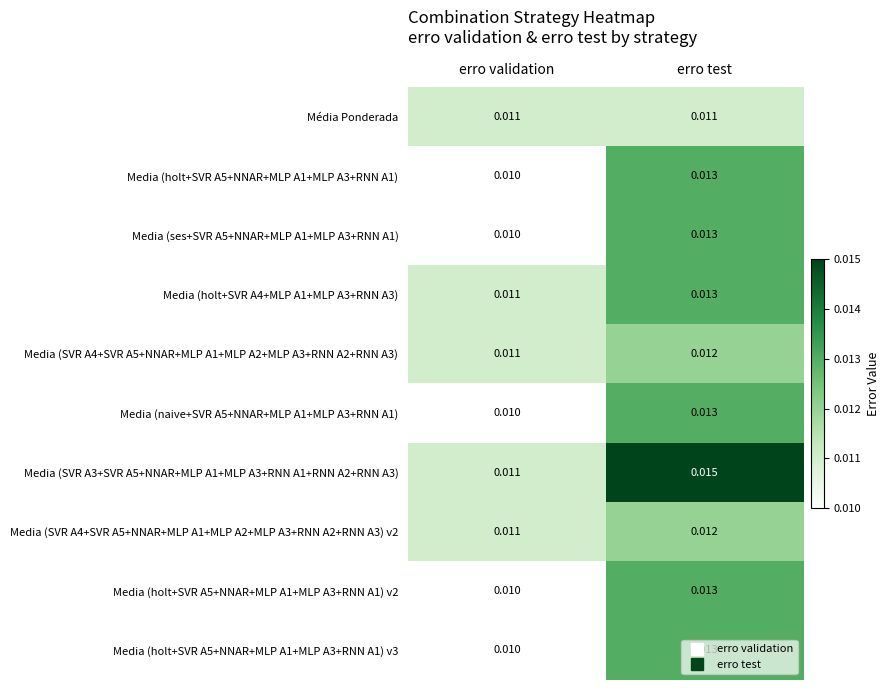

At which category does the chart reach its peak across all series?

erro test